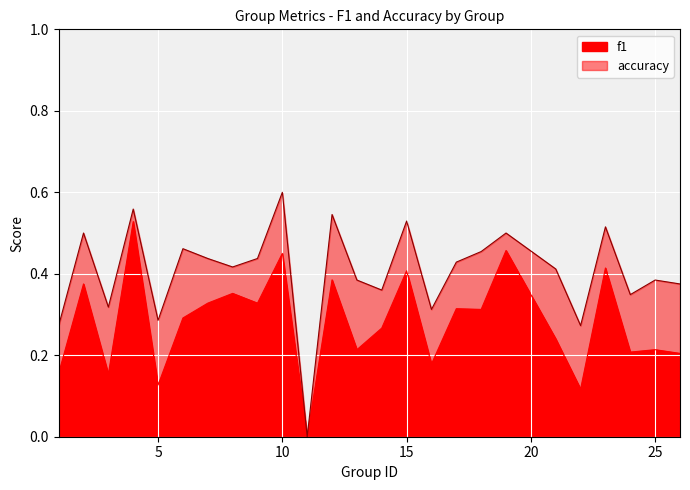

Where is the first local minimum for accuracy?

3